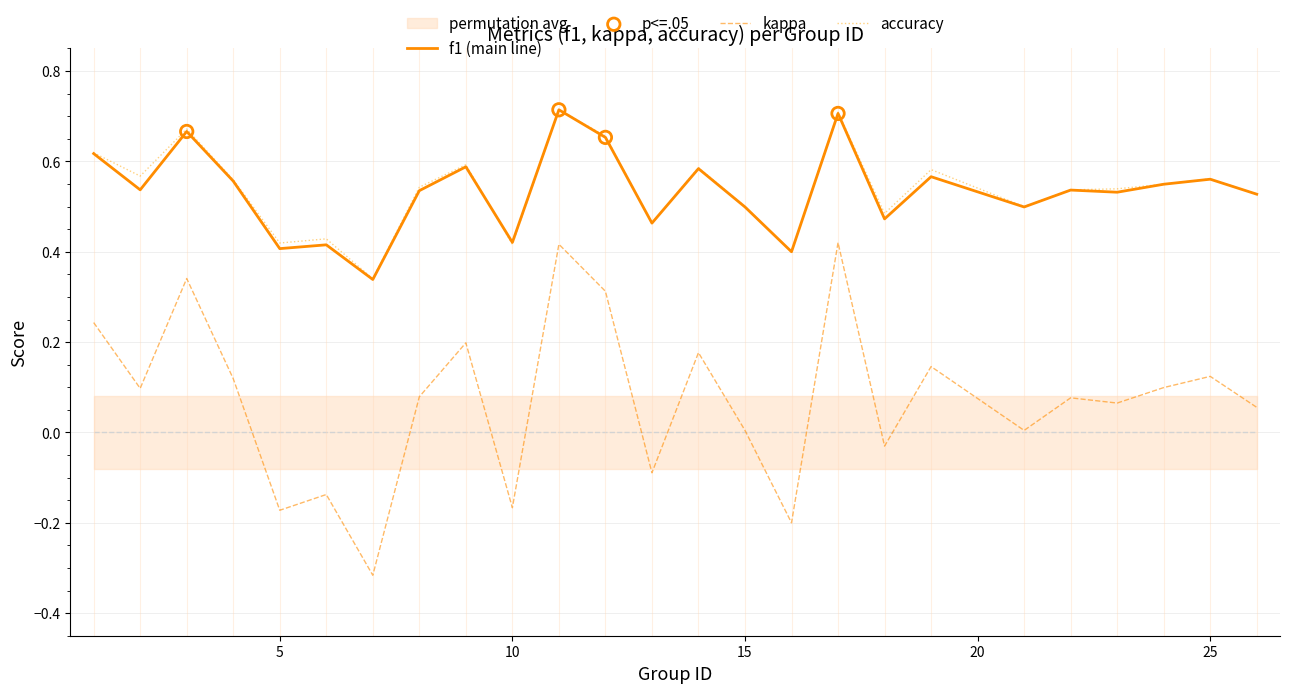

At which category is the sum across all series the highest?

11